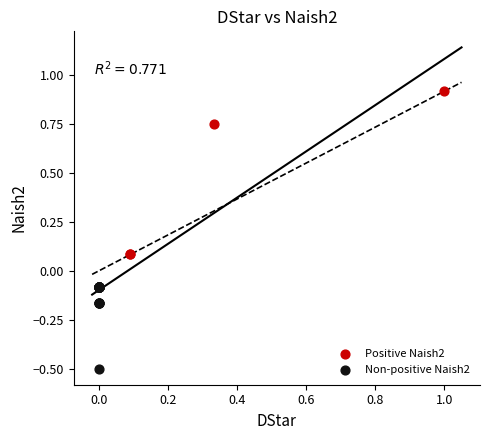

Which series contains the highest Y value?

Positive Naish2